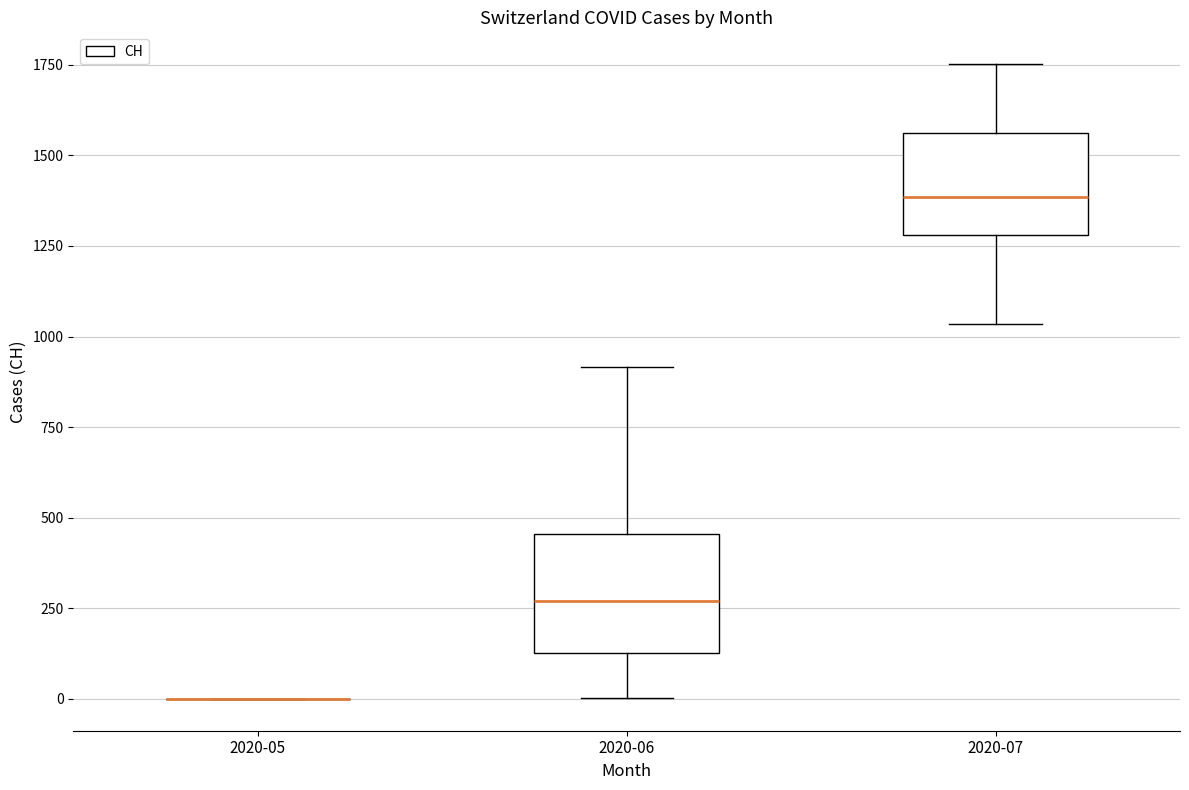

Reading left to right, read every box against the y-axis: the position of its median line, the range the box covers, and the ends of its whiskers. The values are not printed on the chart, so give them approximately, as read against the axis.

2020-05: box collapsed to a line at 0, whiskers 0 to 0
2020-06: median 250, box 150 to 450, whiskers 0 to 900
2020-07: median 1400, box 1300 to 1550, whiskers 1050 to 1750